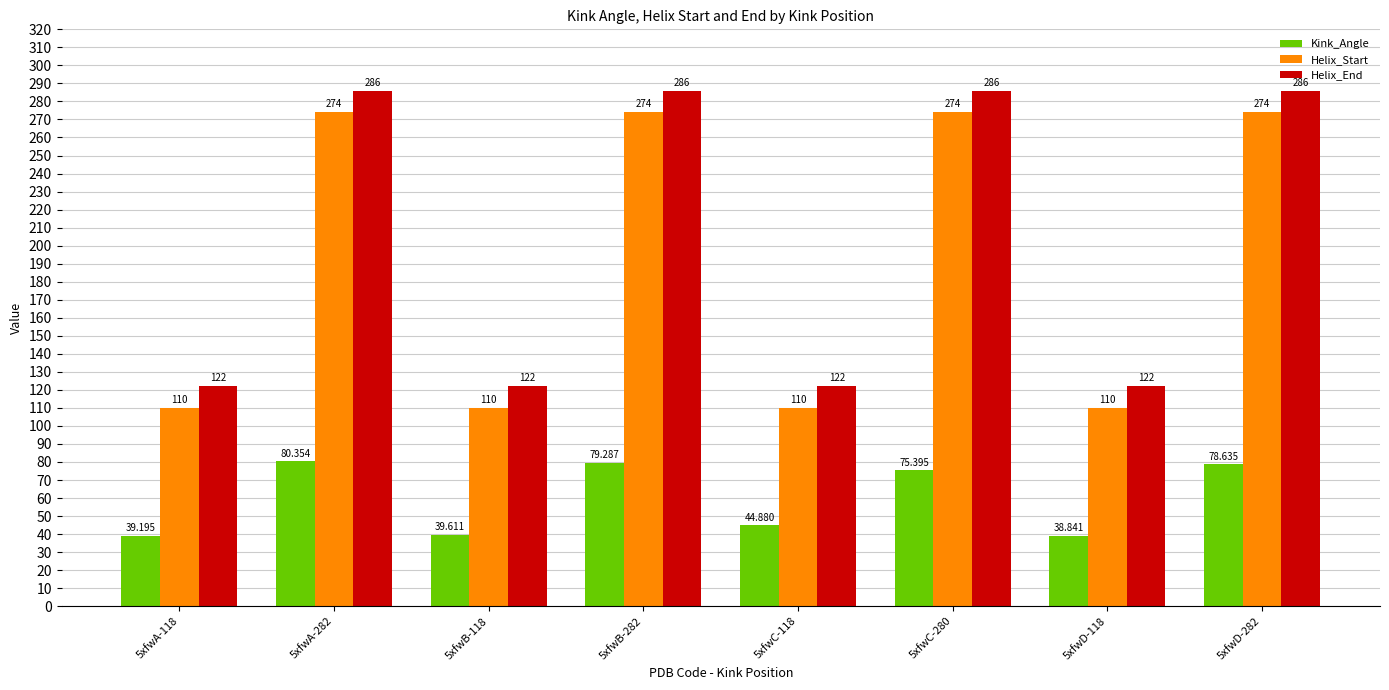

Is it true that Helix_Start equals 159.4 at 5xfwD-118?

False